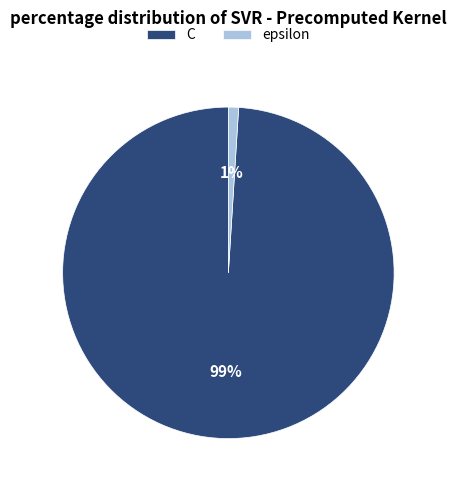

What percentage is the C slice, to the nearest percent?

99%